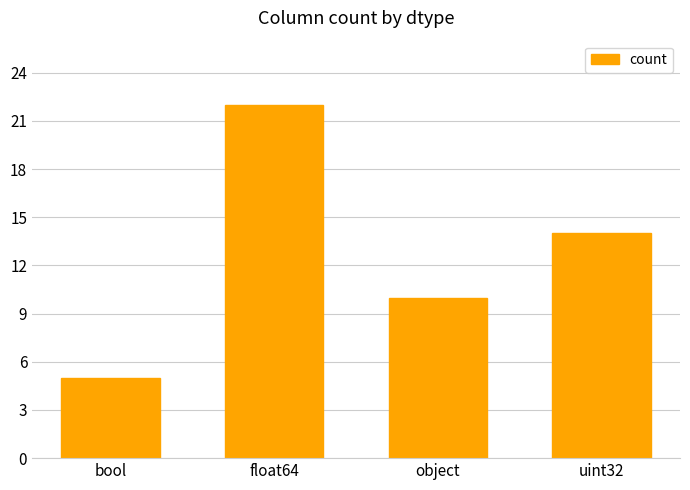

How many values are below 14?

2